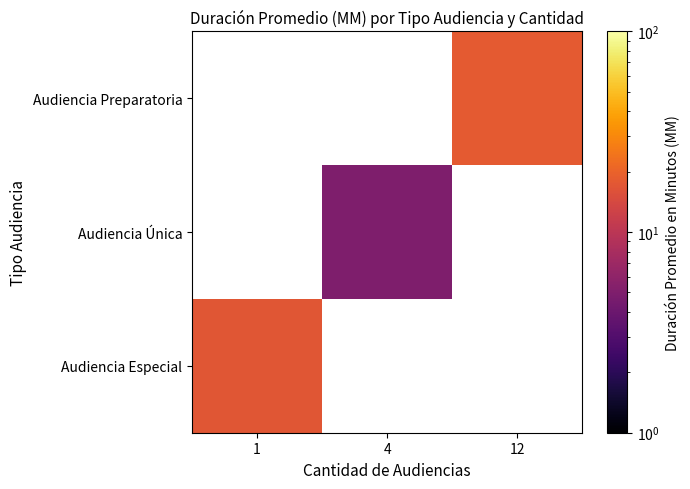

Count the number of categories in the chart.

3